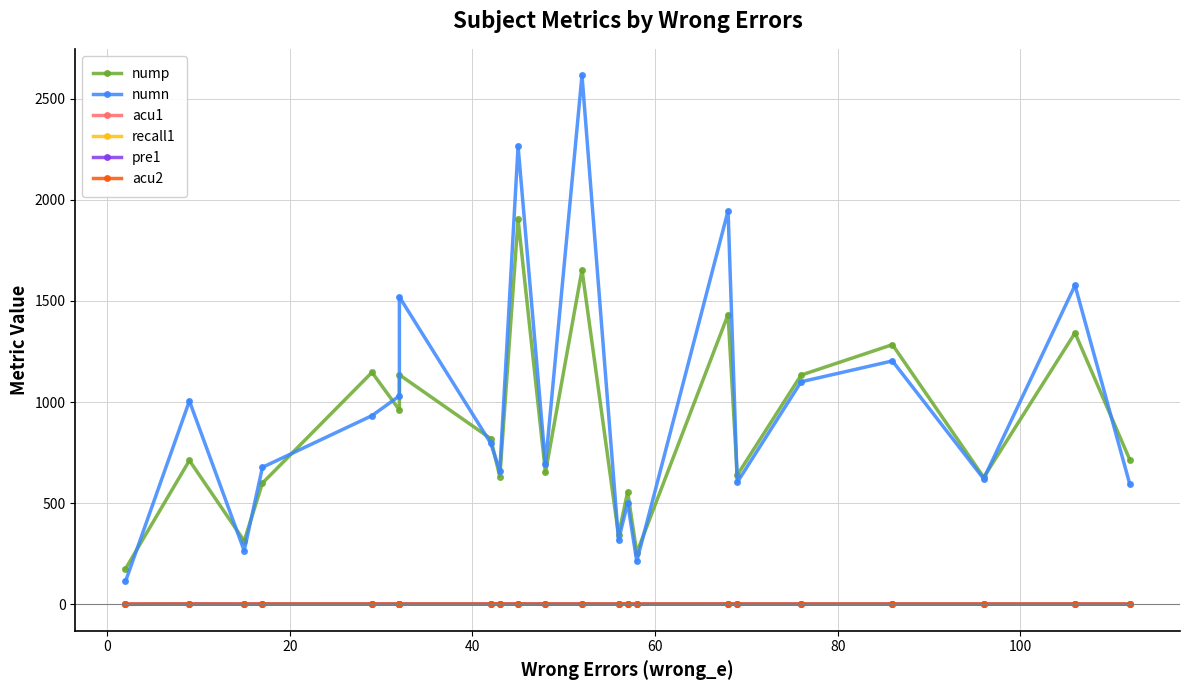

What is the average value of the nump series?

865.1